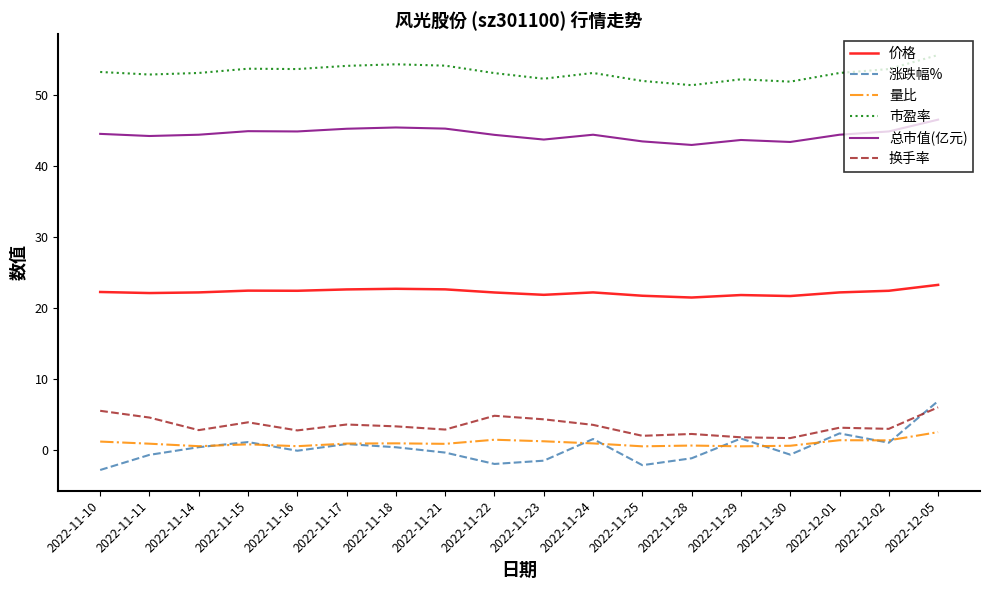

What is the lowest value of the 市盈率 series?

51.4